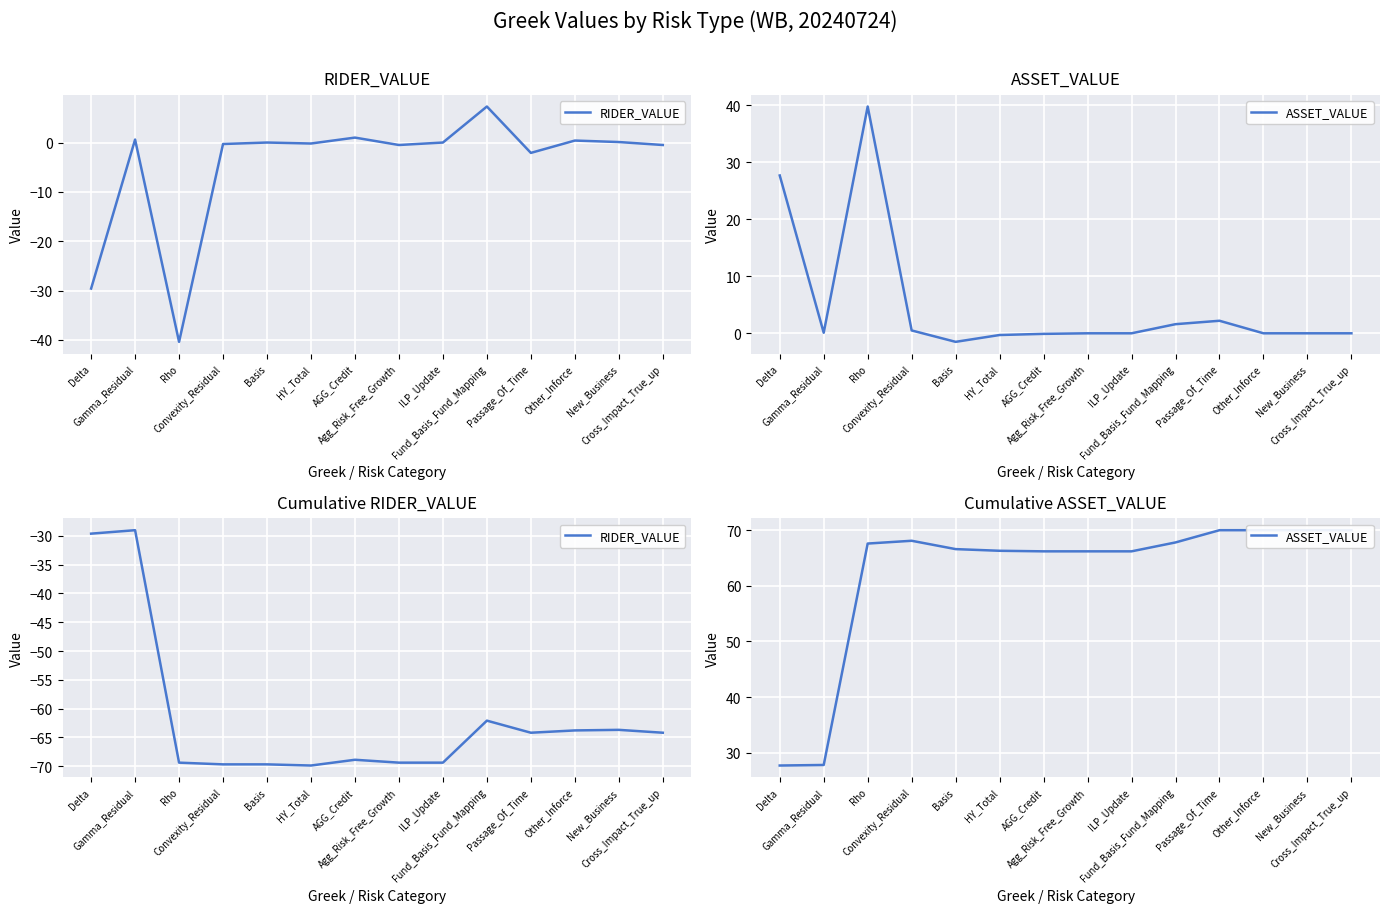

What is the spread (max minus min) of values at ILP_Update?

135.6